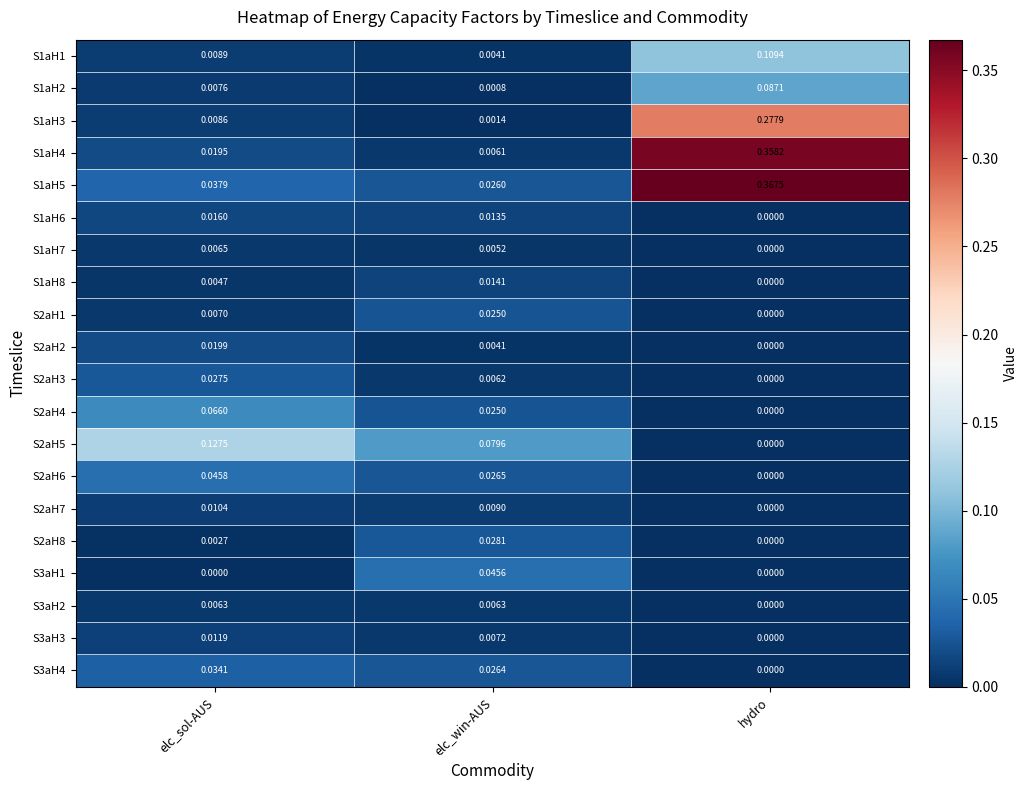

Which series has the largest range (max minus min)?

S1aH4